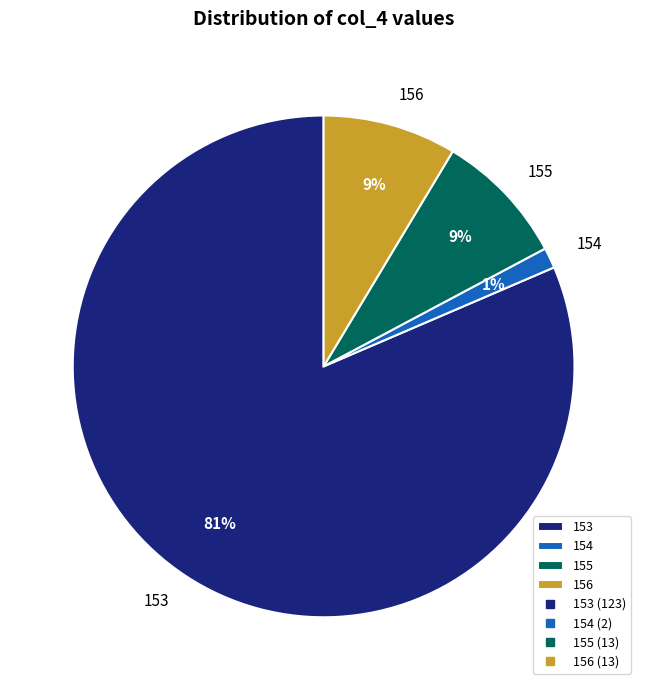

Count the number of slices in the pie.

4